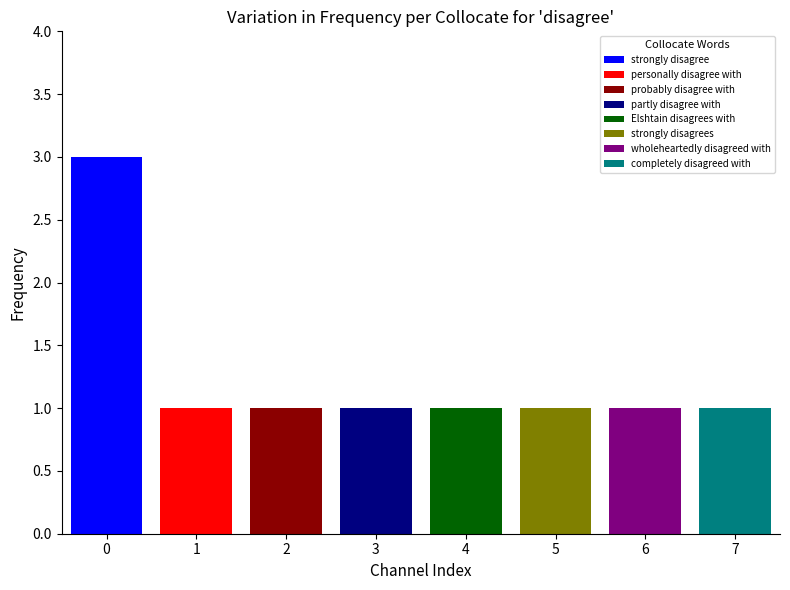

What is the maximum value shown in the chart?

3